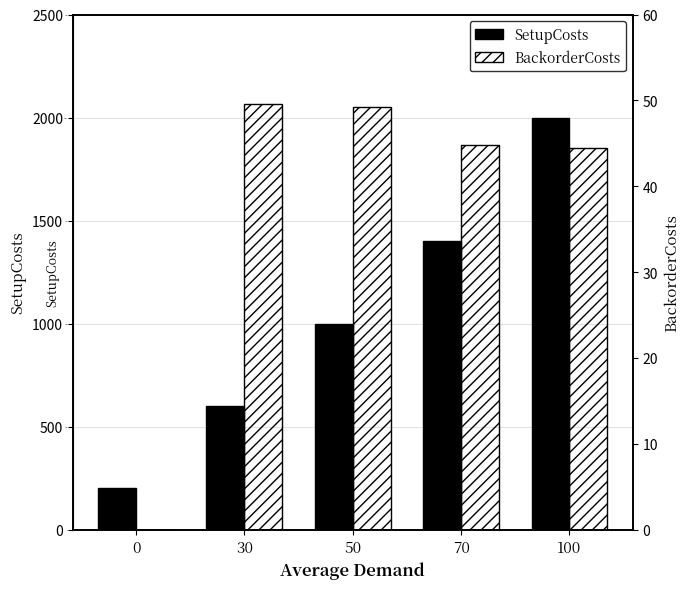

Which series has the widest spread of values?

SetupCosts